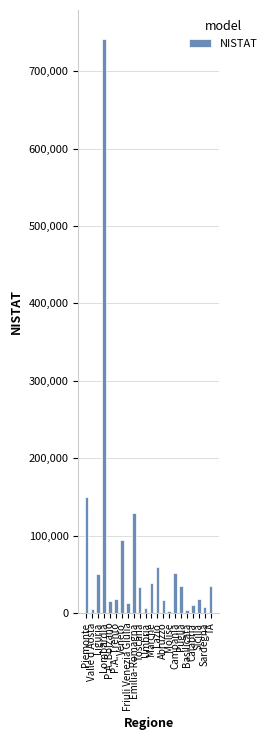

What is the maximum value shown in the chart?

742150